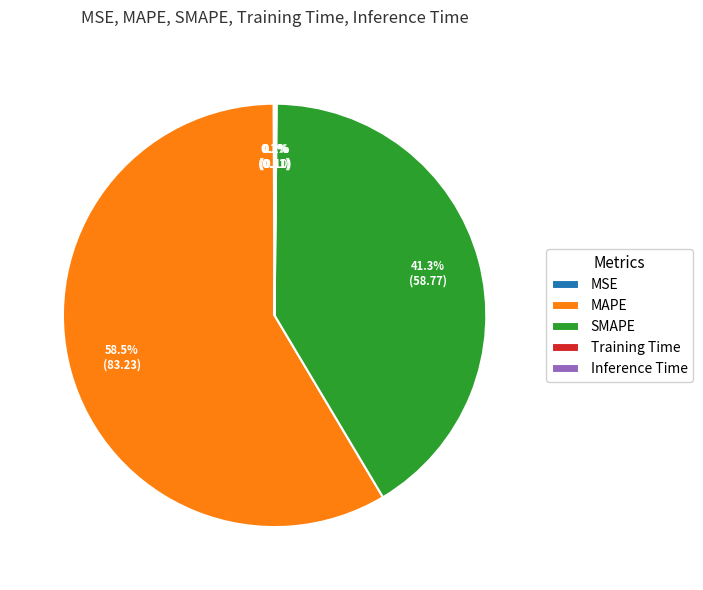

What is the largest slice in the pie chart?

MAPE